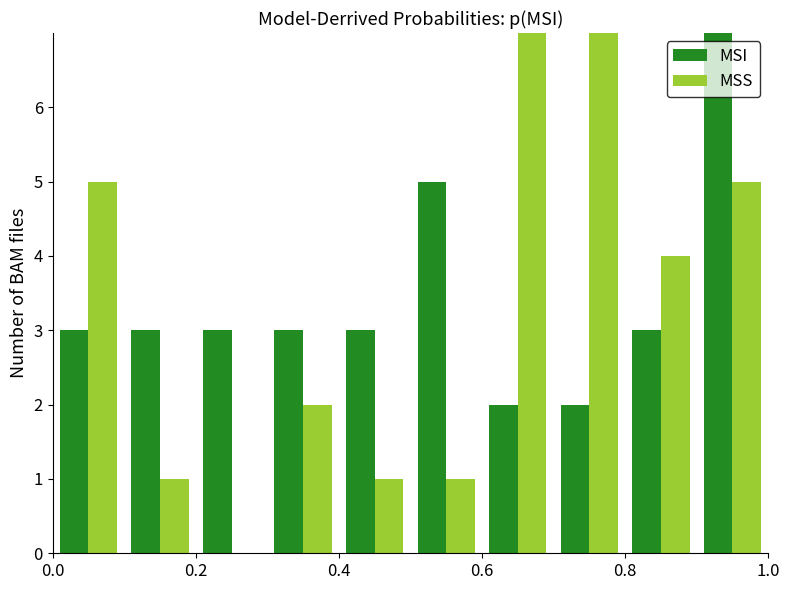

Reading left to right, extract all data points from this chart.

MSI: 3	3	3	3	3	5	2	2	3	7
MSS: 5	1	0	2	1	1	8	7	4	5